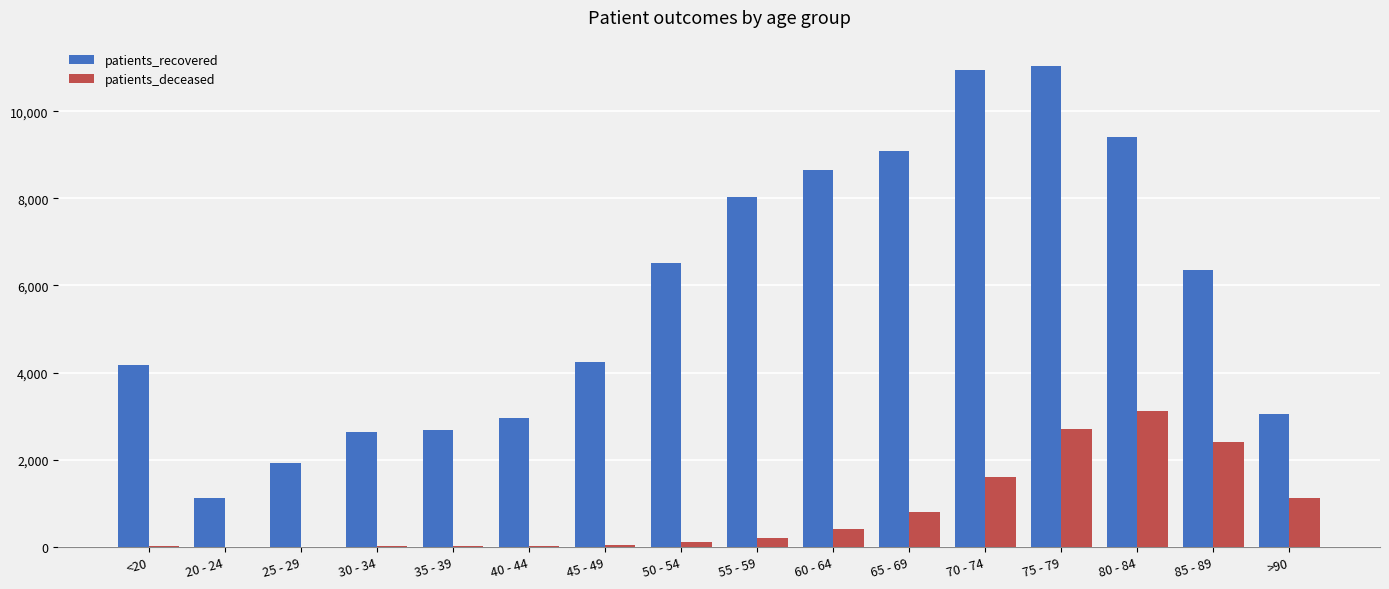

The value of patients_recovered at 60 - 64 is 12315. True or false?

False